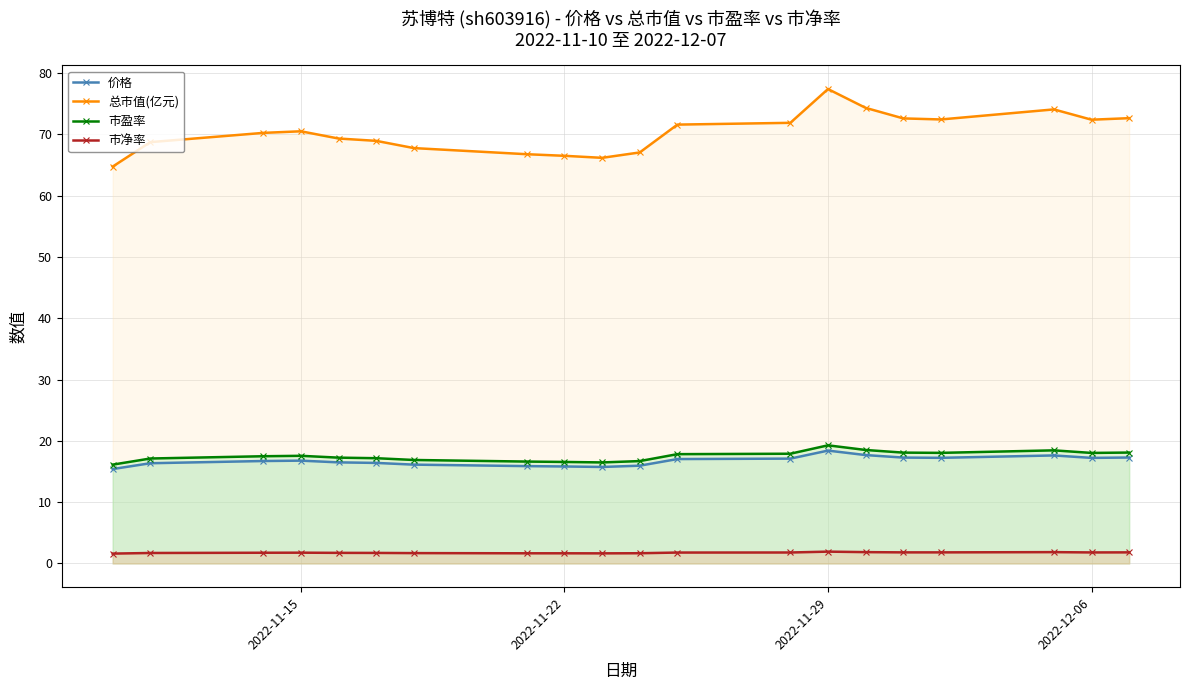

Reading left to right, extract all data points from this chart.

价格: 15.4	16.4	16.7	16.8	16.5	16.4	16.1	15.9	15.8	15.7	15.9	17.0	17.1	18.4	17.7	17.3	17.2	17.6	17.2	17.3
总市值(亿元): 64.7	68.7	70.2	70.5	69.3	68.9	67.8	66.8	66.5	66.2	67.0	71.6	71.9	77.4	74.3	72.6	72.4	74.1	72.4	72.6
市盈率: 16.1	17.1	17.5	17.6	17.3	17.2	16.9	16.6	16.6	16.5	16.7	17.8	17.9	19.3	18.5	18.1	18.0	18.4	18.0	18.1
市净率: 1.6	1.7	1.8	1.8	1.7	1.7	1.7	1.7	1.7	1.6	1.7	1.8	1.8	1.9	1.9	1.8	1.8	1.9	1.8	1.8